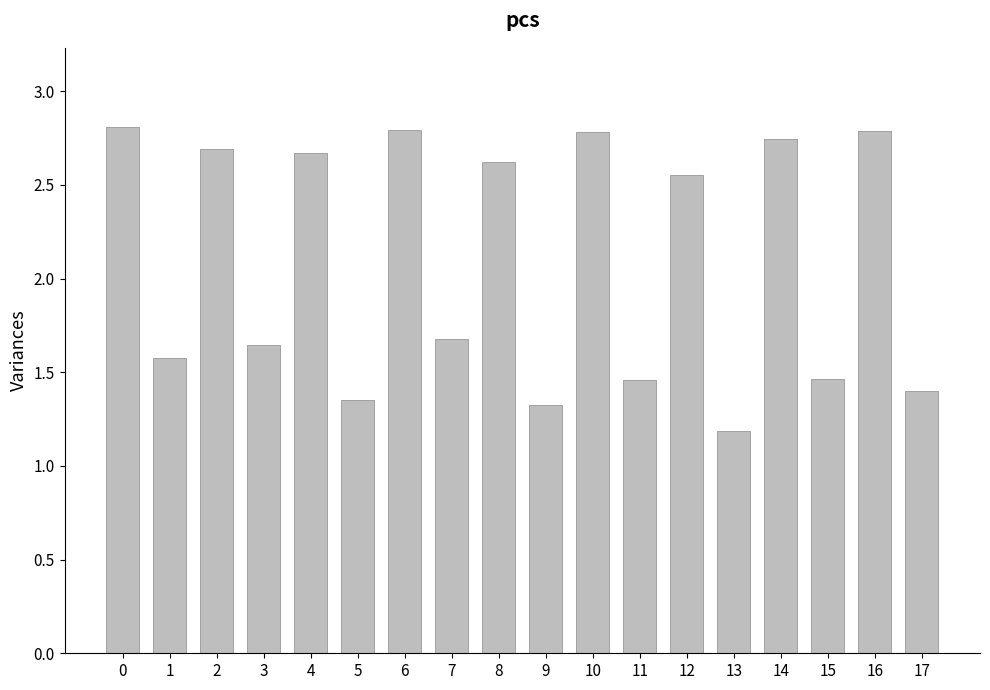

How many values are between 1 and 2?

9